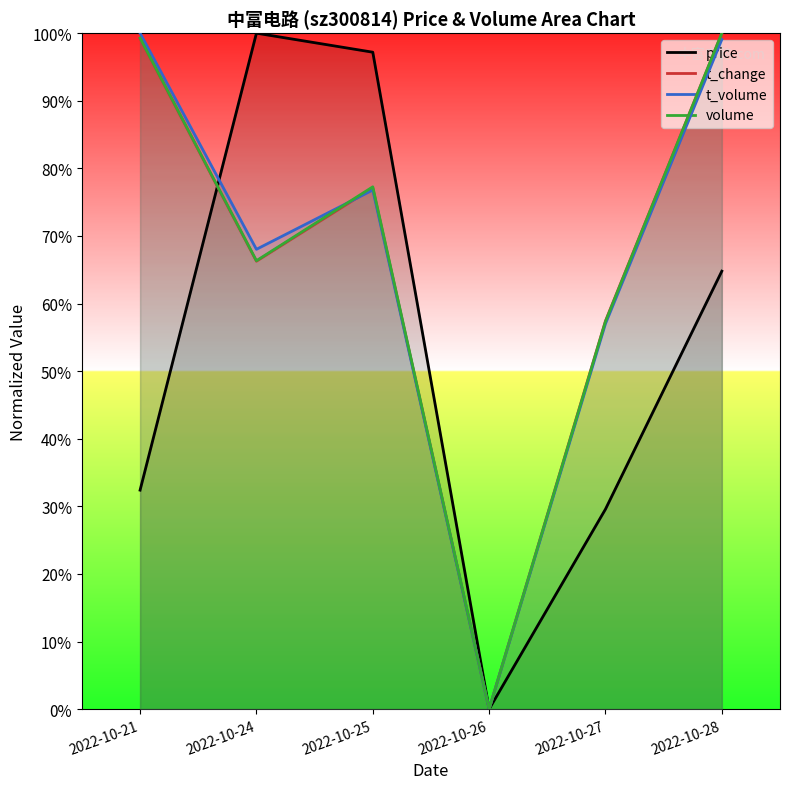

Reading right to left, transcribe all the data shown in this chart.

price: 2022-10-28=0.6	2022-10-27=0.3	2022-10-26=0.0	2022-10-25=1.0	2022-10-24=1.0	2022-10-21=0.3
t_change: 2022-10-28=1.0	2022-10-27=0.6	2022-10-26=0.0	2022-10-25=0.8	2022-10-24=0.7	2022-10-21=1.0
t_volume: 2022-10-28=1.0	2022-10-27=0.6	2022-10-26=0.0	2022-10-25=0.8	2022-10-24=0.7	2022-10-21=1.0
volume: 2022-10-28=1.0	2022-10-27=0.6	2022-10-26=0.0	2022-10-25=0.8	2022-10-24=0.7	2022-10-21=1.0